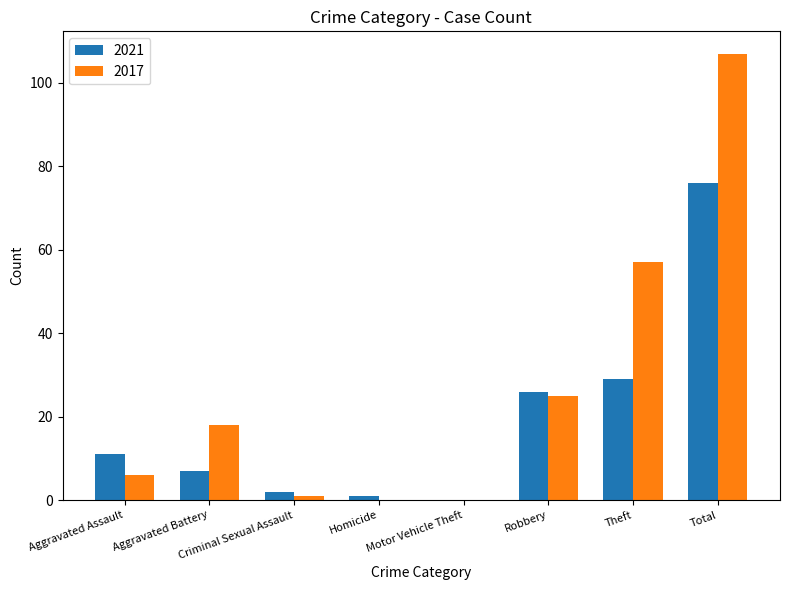

Where is 2017 nearest to the value 53?

Theft